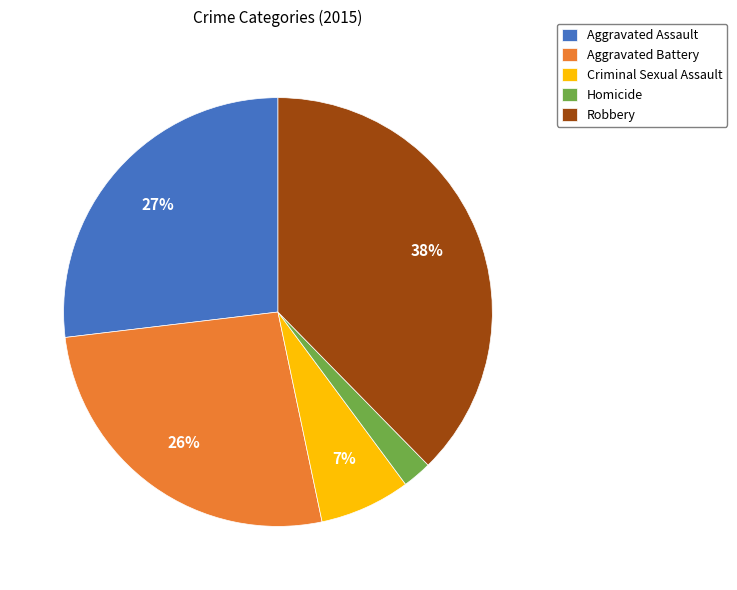

To the nearest percent, what is the difference between the Aggravated Assault and Robbery slice percentages?

11%